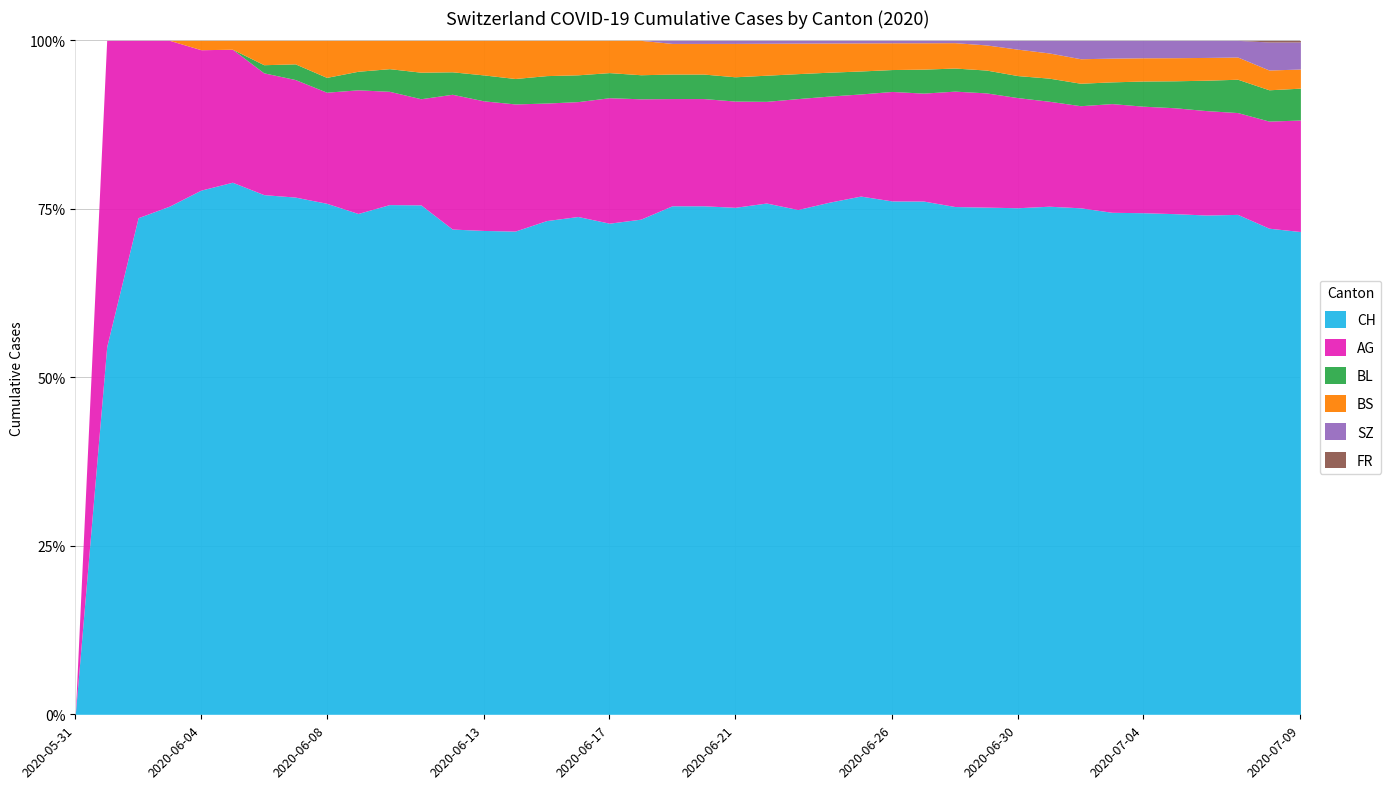

What is the difference between the second highest and second lowest values in the FR series?

1